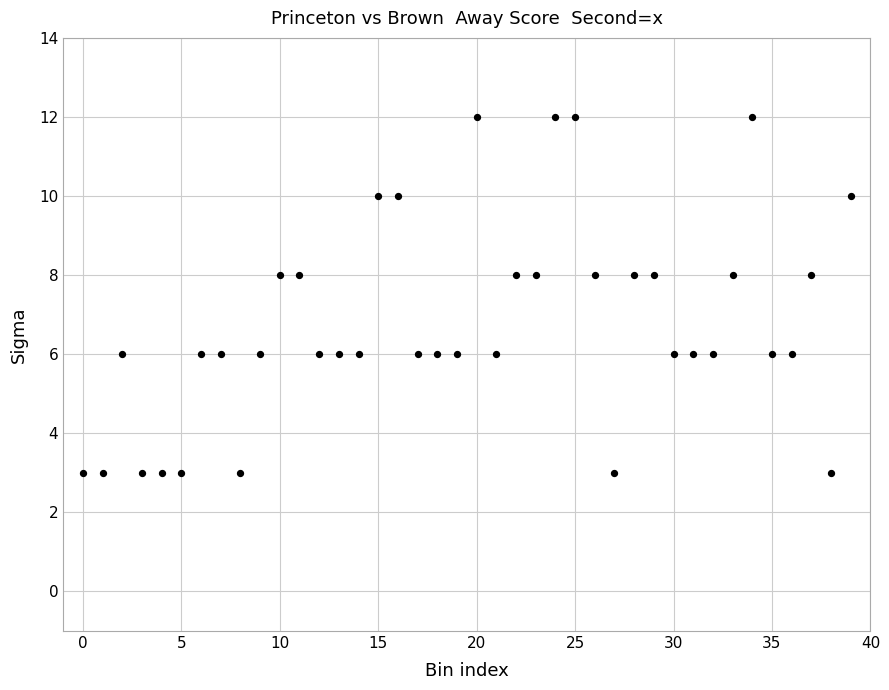

What is the range of Y values (max minus min)?

9